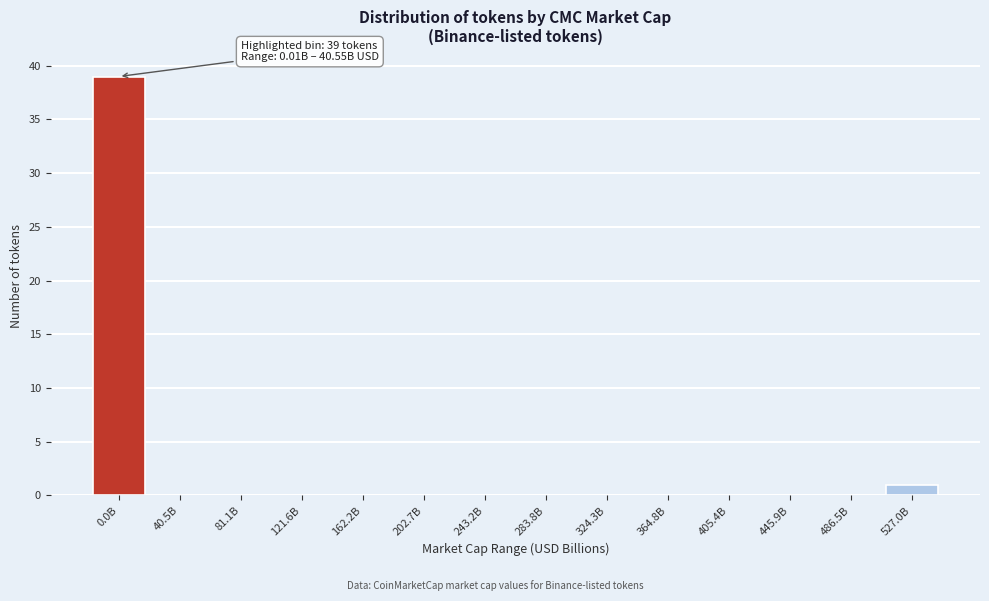

Reading left to right, what are all the values shown in this chart?

0.0B=39	40.5B=0	81.1B=0	121.6B=0	162.2B=0	202.7B=0	243.2B=0	283.8B=0	324.3B=0	364.8B=0	405.4B=0	445.9B=0	486.5B=0	527.0B=1